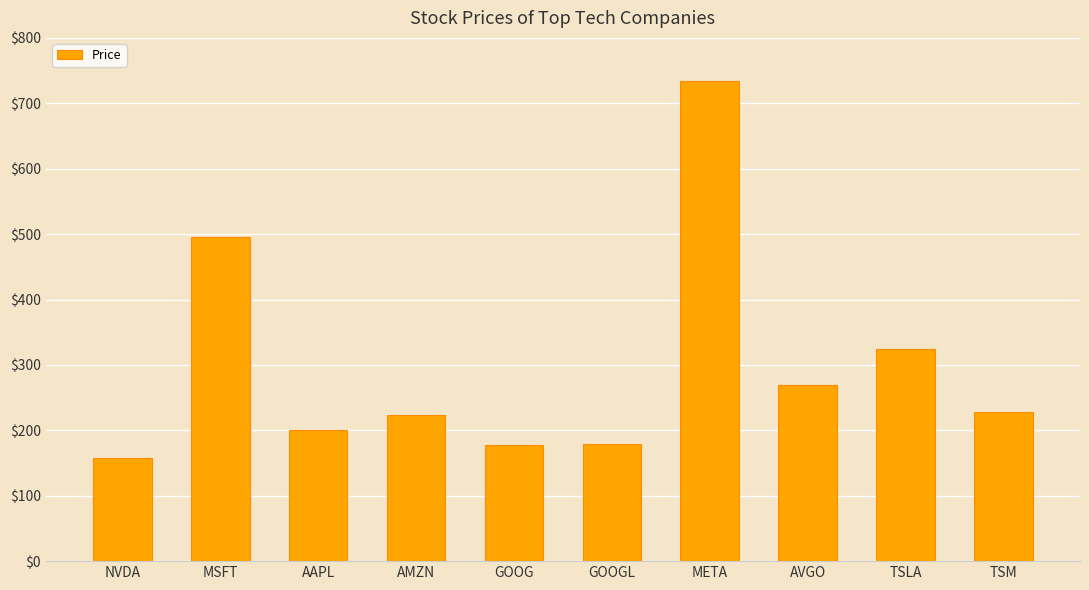

Between MSFT and TSLA, which is larger?

MSFT